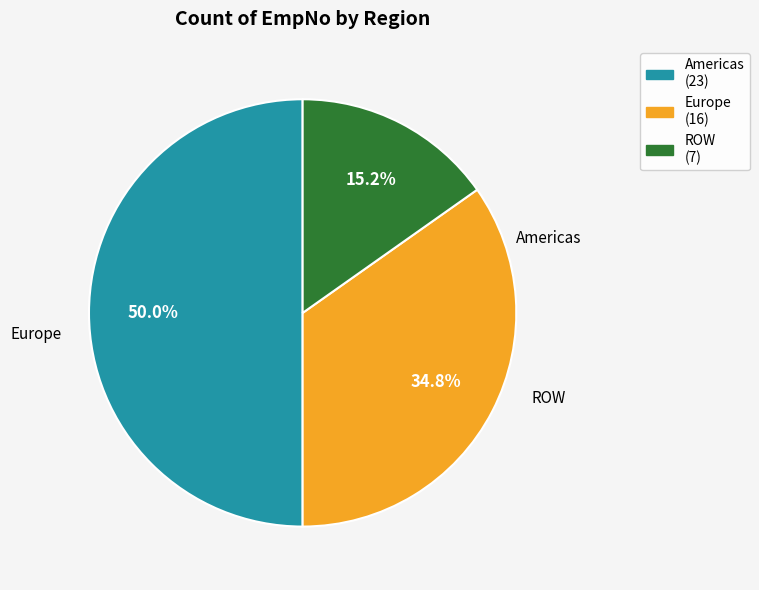

Count the number of slices in the pie.

3